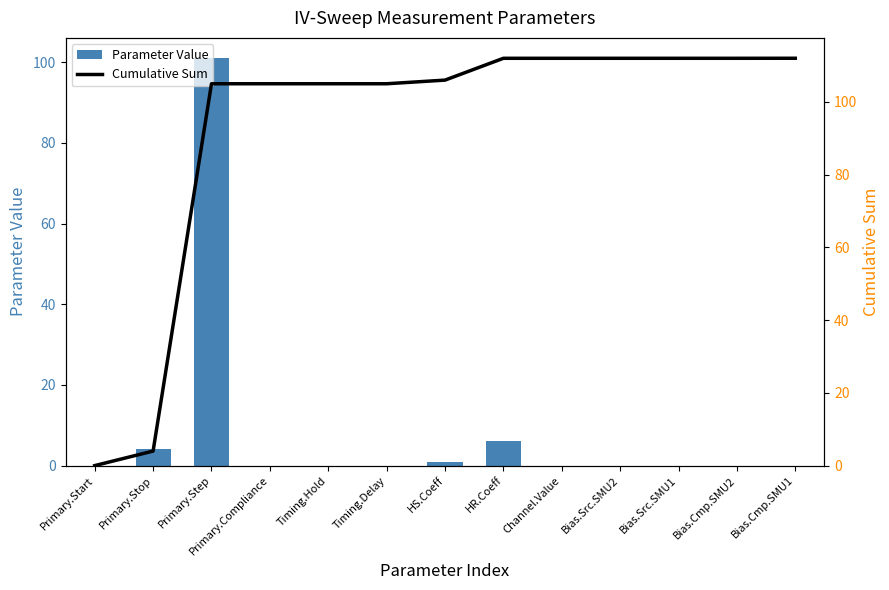

Is the value of Cumulative Sum at HS.Coeff greater than the value of Parameter Value at Channel.Value?

Yes